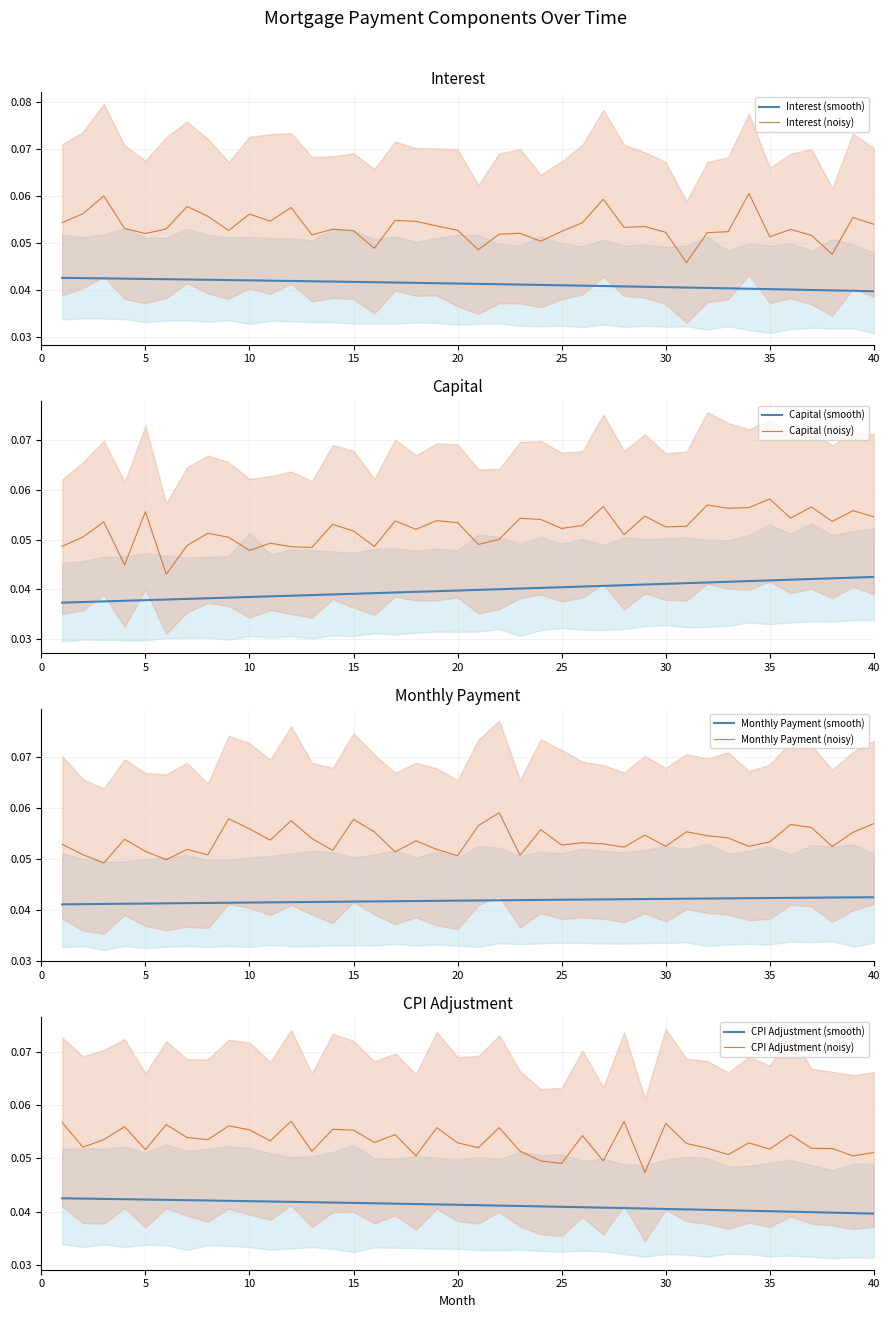

The value of cpi at 8 is 0.1. True or false?

False